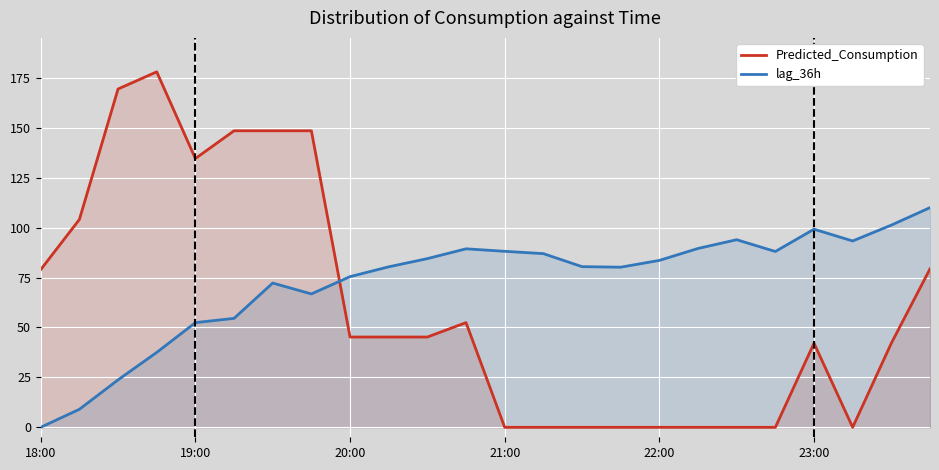

True or false: Predicted_Consumption and lag_36h intersect in this chart.

True